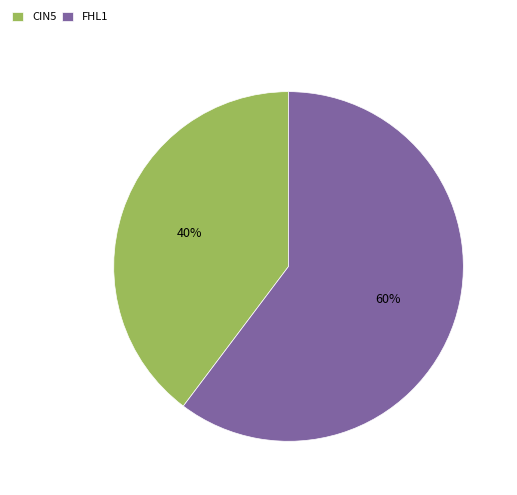

Combined, do FHL1 and CIN5 account for over 50%?

Yes